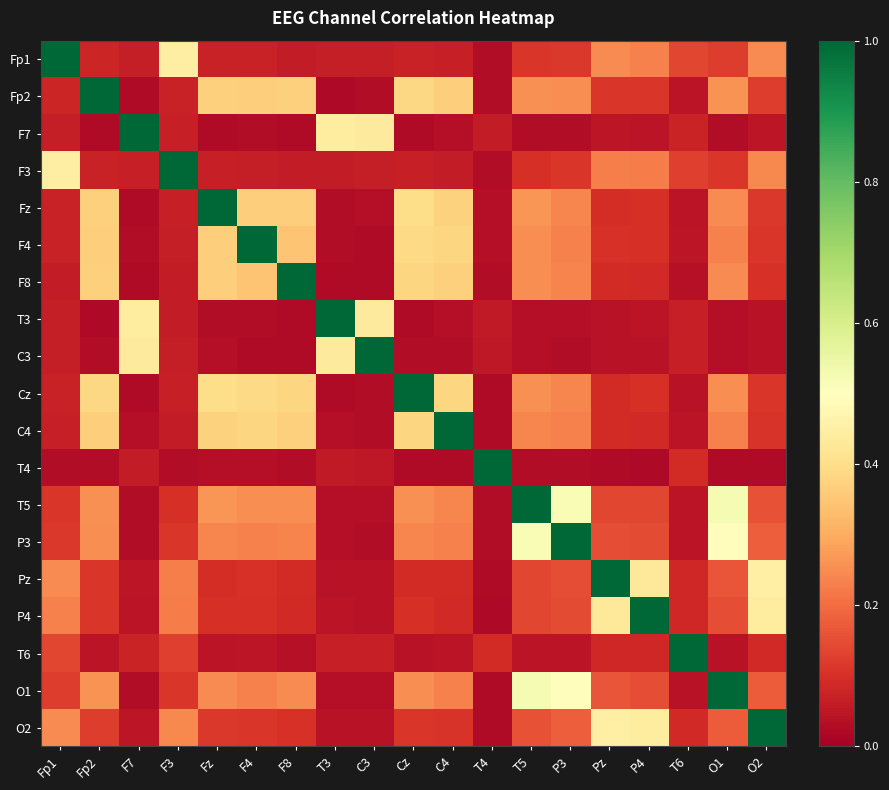

Which series has the largest range (max minus min)?

T4